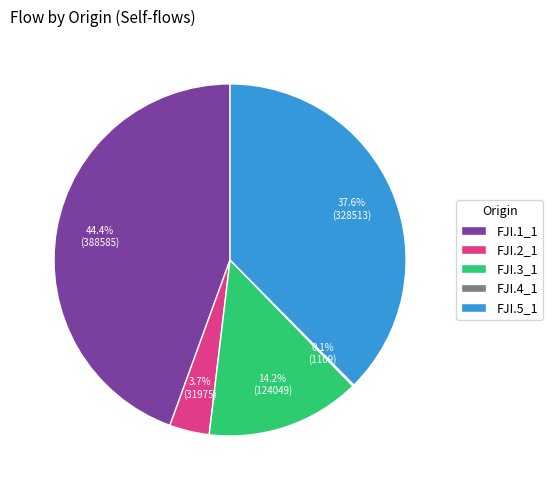

Which slice is the largest?

FJI.1_1